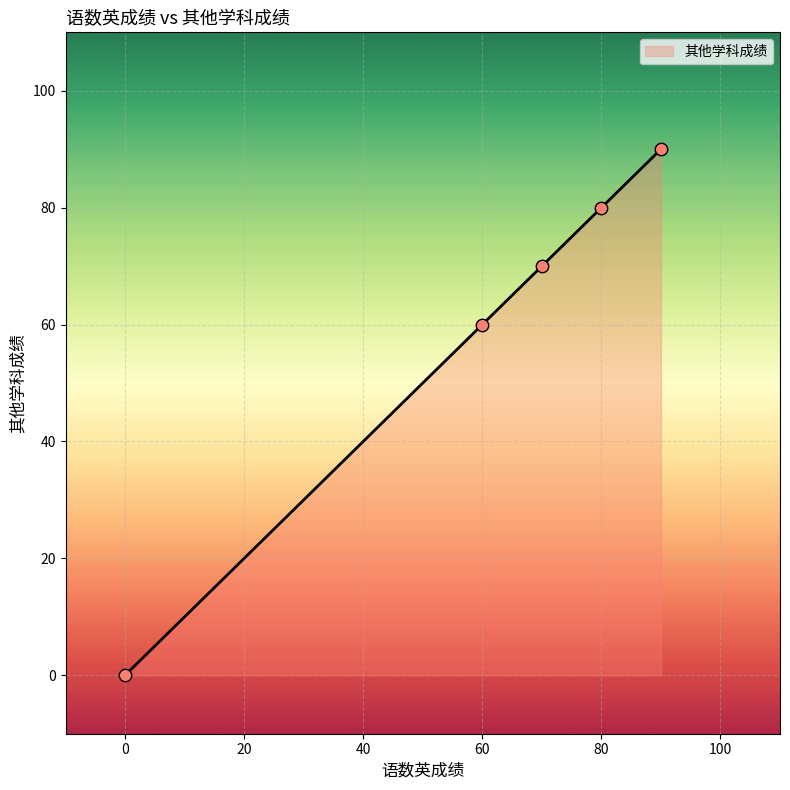

True or false: the data has more than 2 interior local peaks.

False